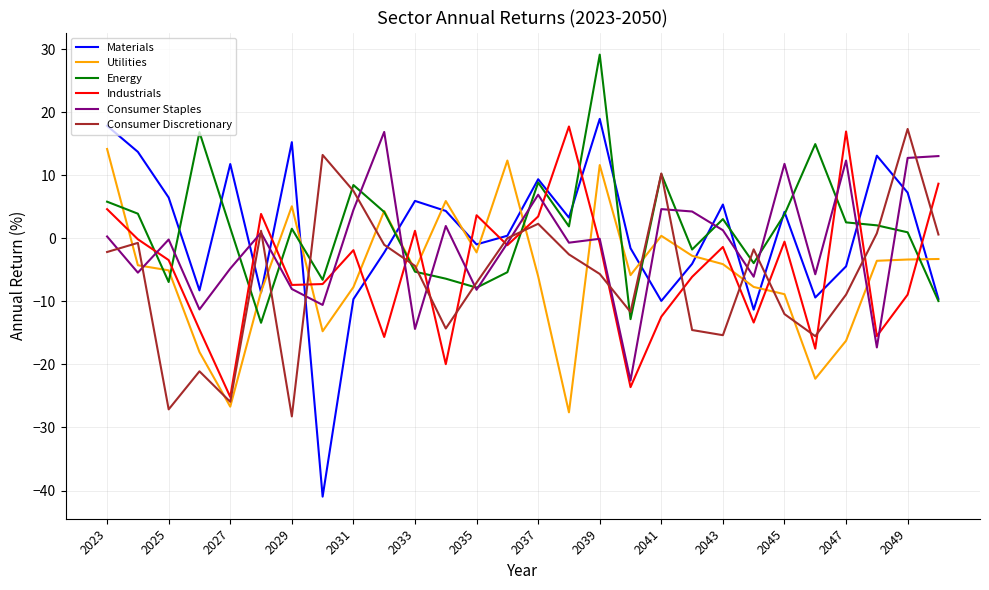

How many times do Consumer Staples and Utilities cross each other?

9